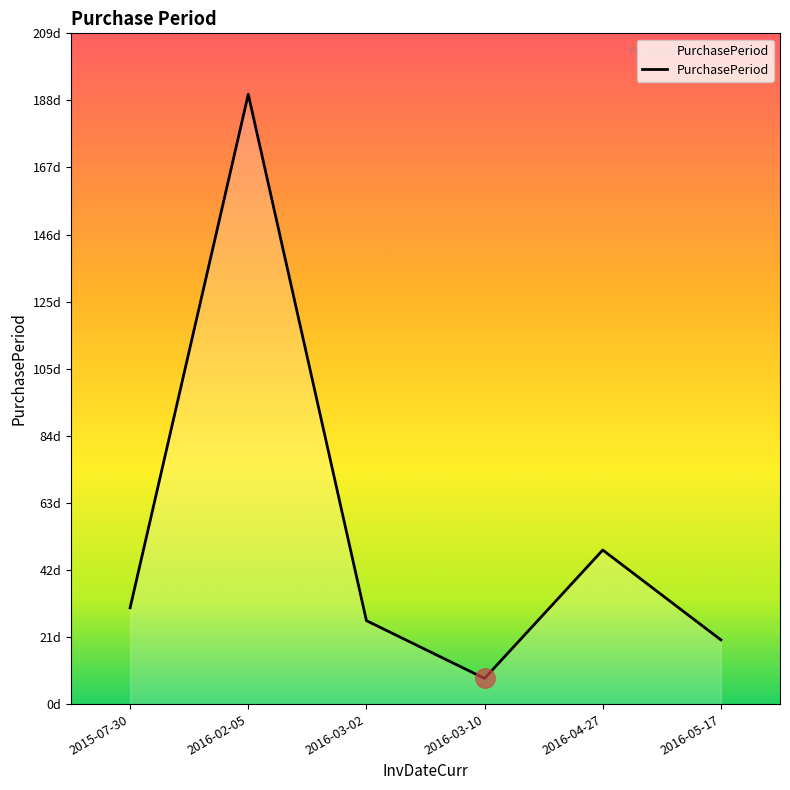

Which label corresponds to the largest value in the chart?

2016-02-05